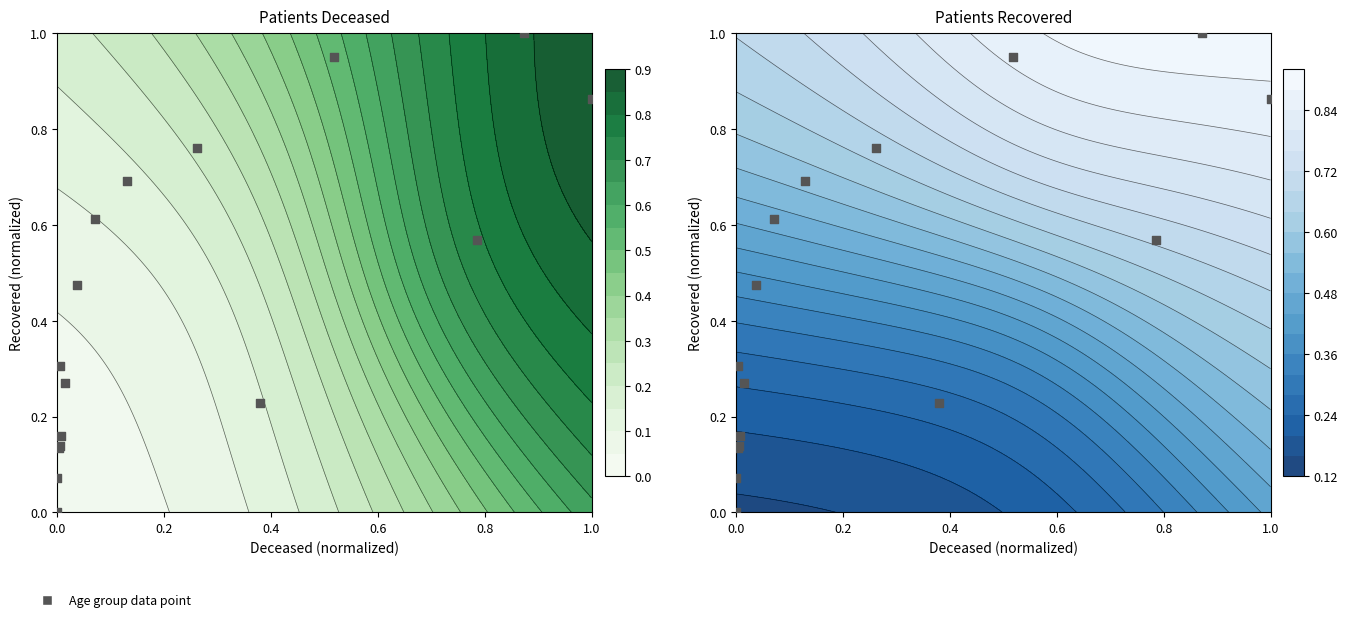

What is the difference between the second highest and minimum values?

1.0